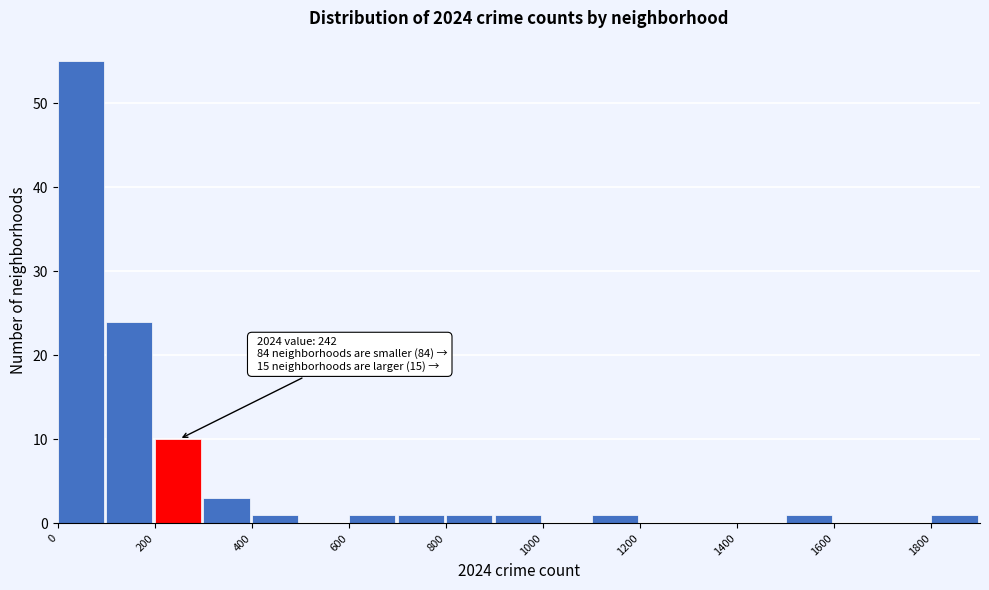

Which range on the x-axis has the tallest bar?

0 to 100